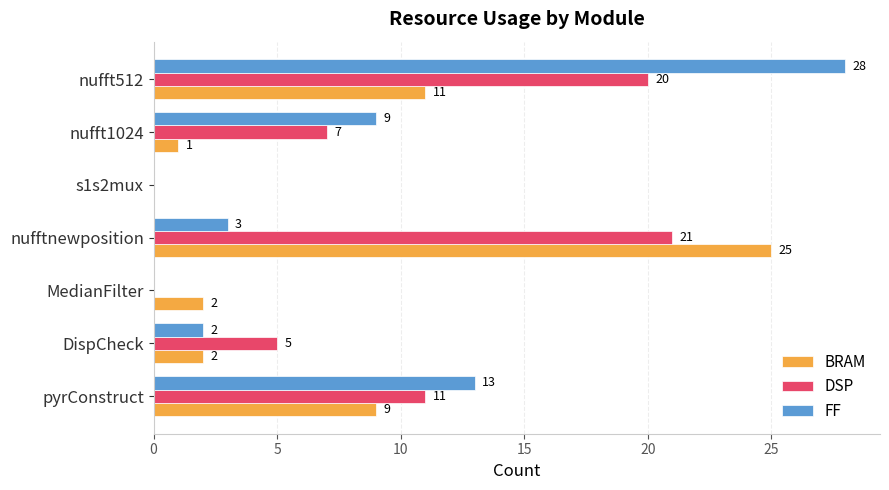

What are all the series names shown in the legend?

BRAM, DSP, FF